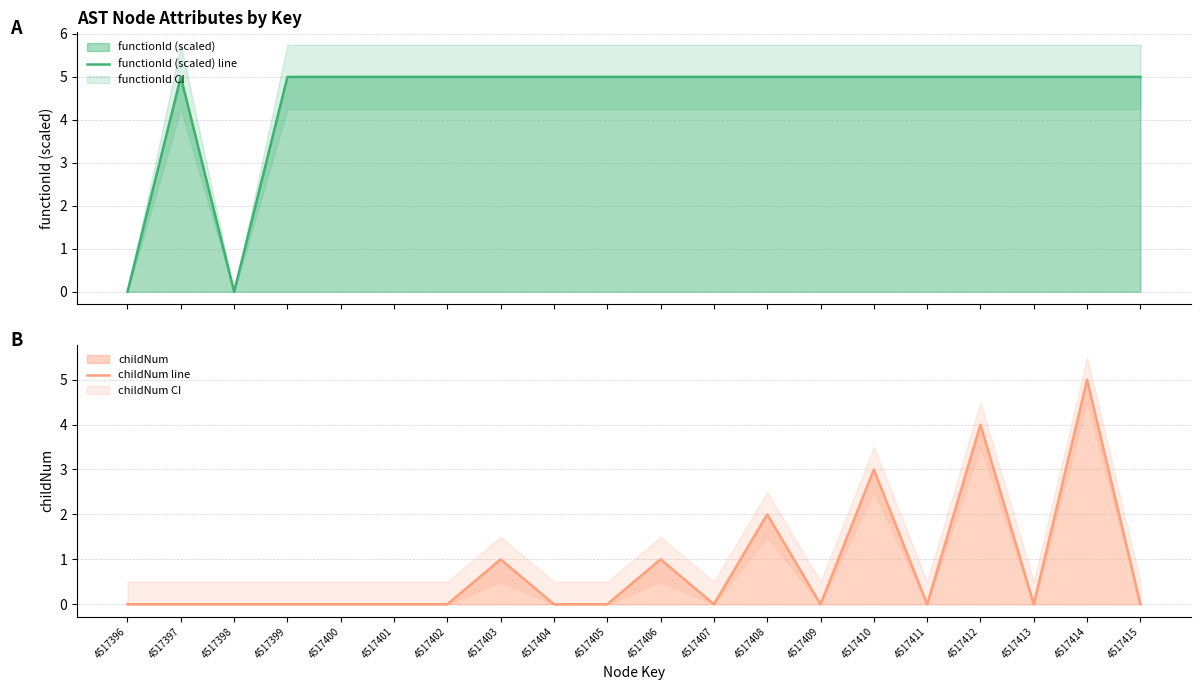

At which category does the chart reach its minimum across all series?

4517396